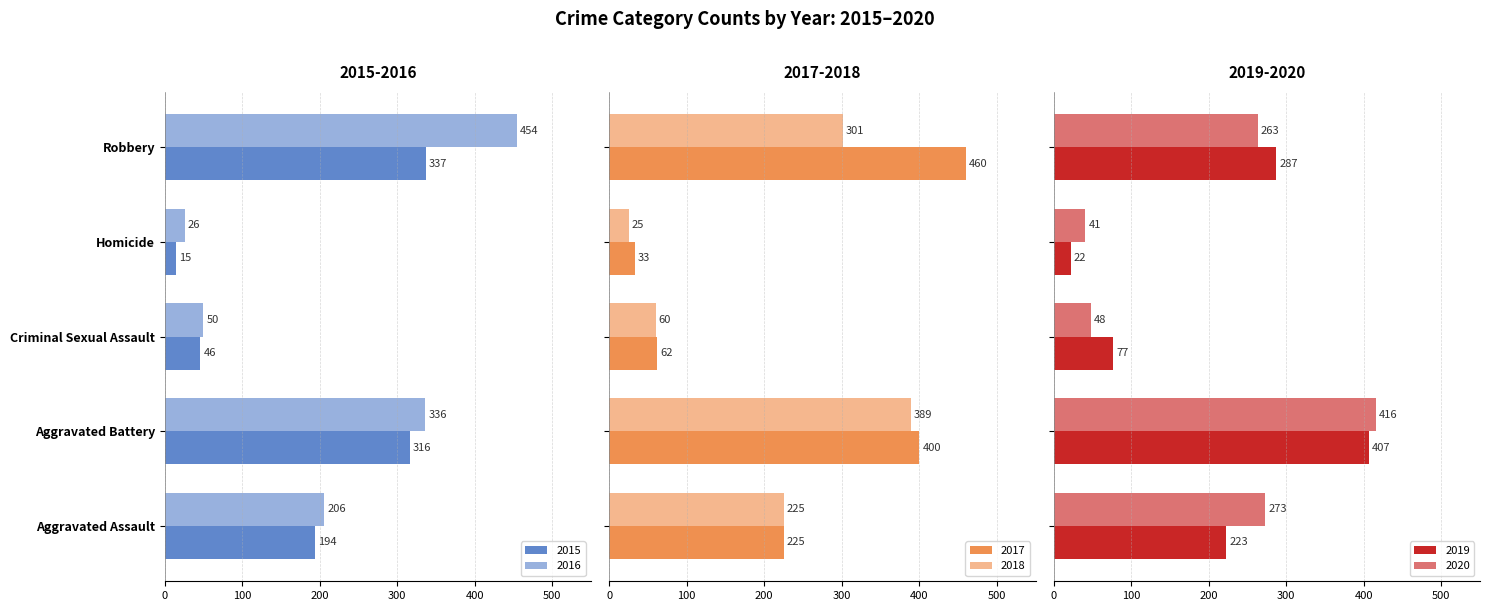

List the series in order of their peak value, lowest first.

2015, 2018, 2019, 2020, 2016, 2017